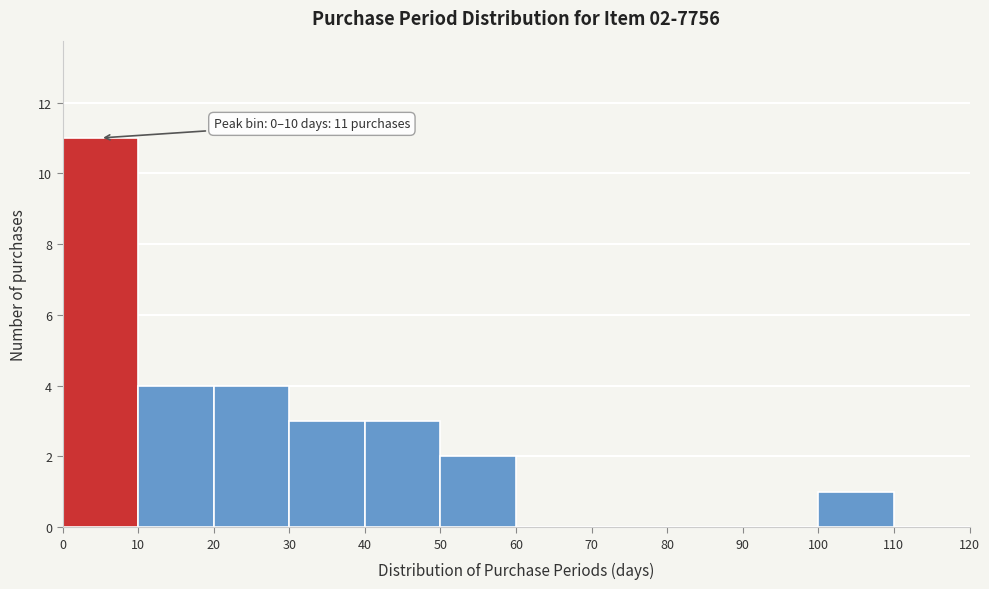

Which range on the x-axis has the tallest bar?

0 to 10